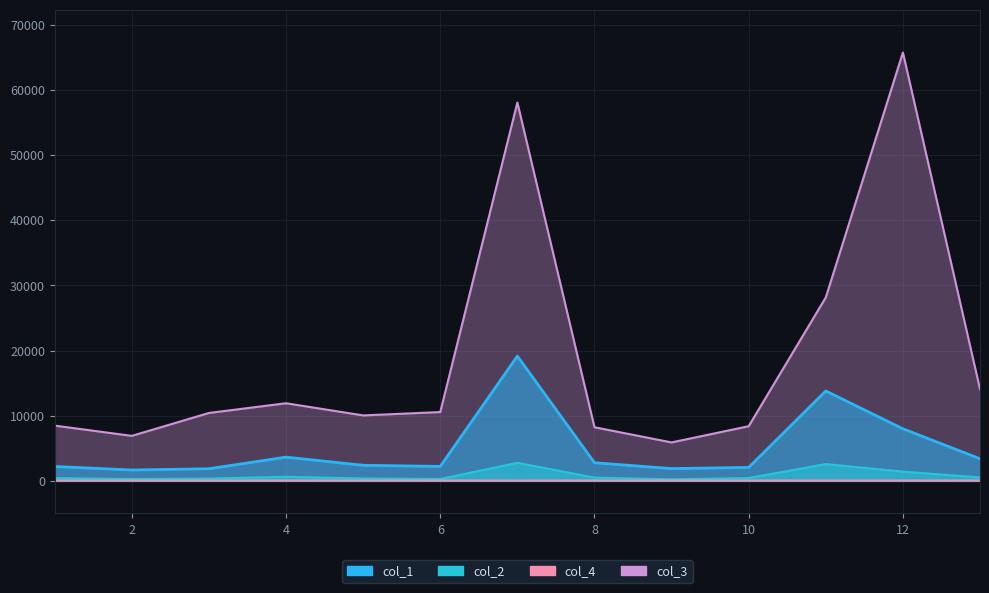

Where is the first local minimum for col_4?

2